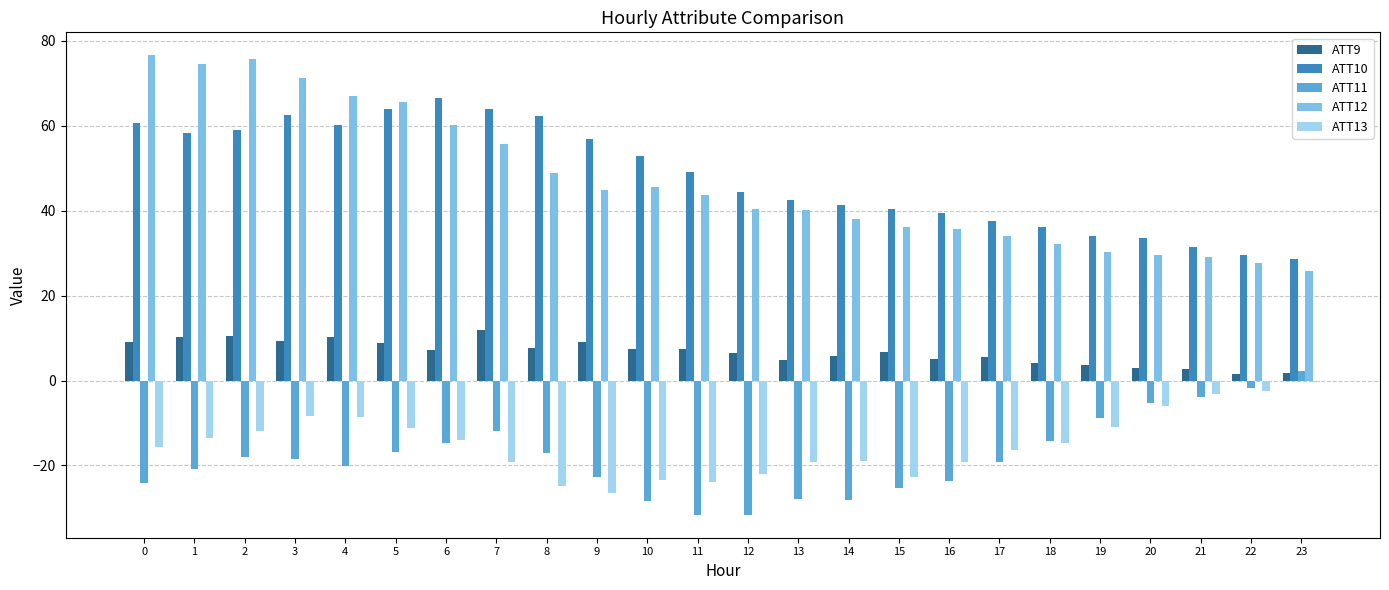

Between 2 and 16, which series saw the biggest shift?

ATT12